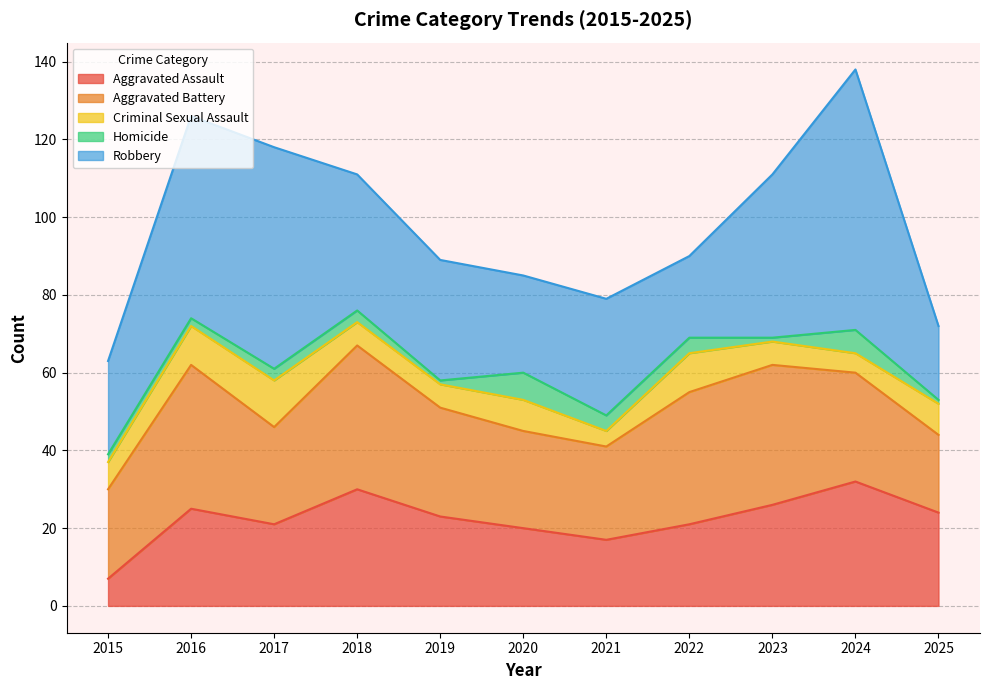

The value of Robbery at 2020 is 15. True or false?

False